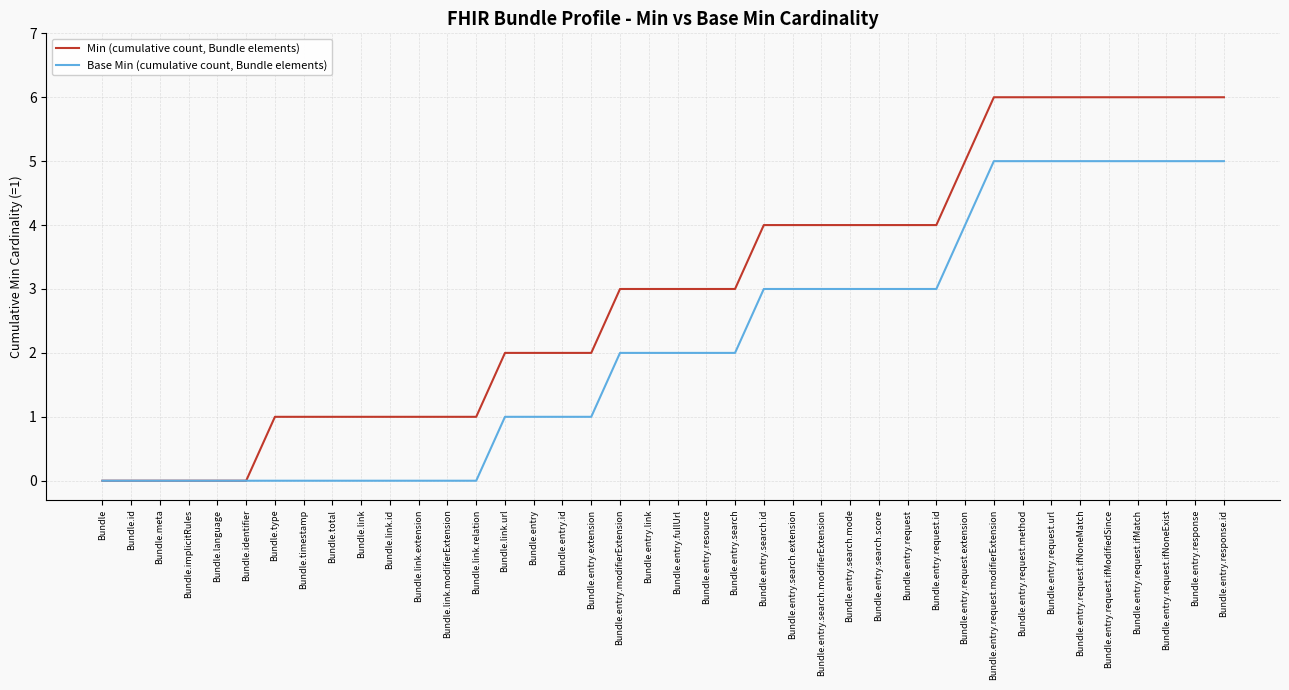

What position from the left is Bundle?

1